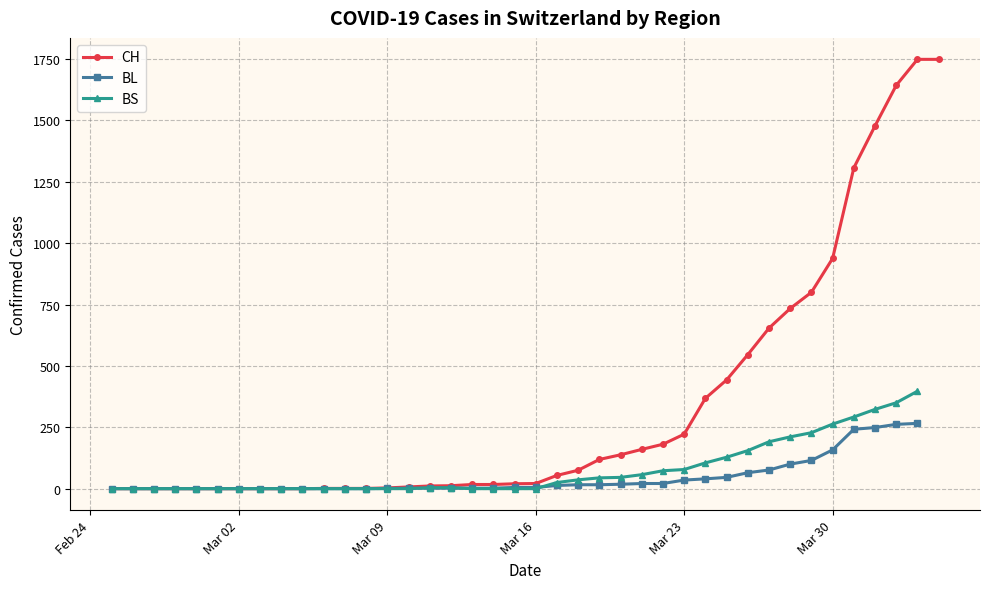

Which category has the lowest value across all series?

Feb 24